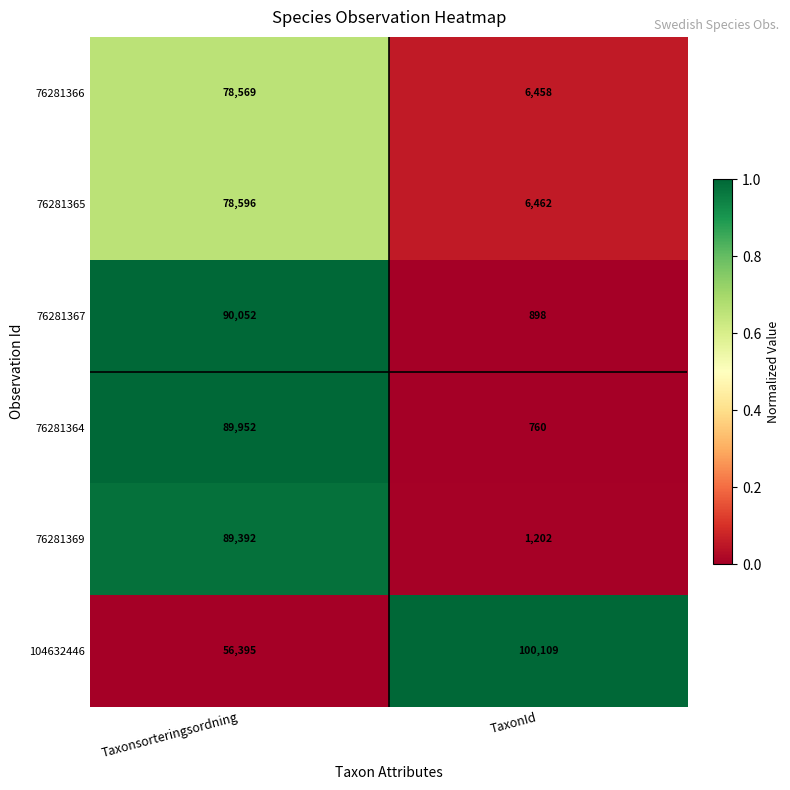

The value of 76281367 at Taxonsorteringsordning is 90052. True or false?

True